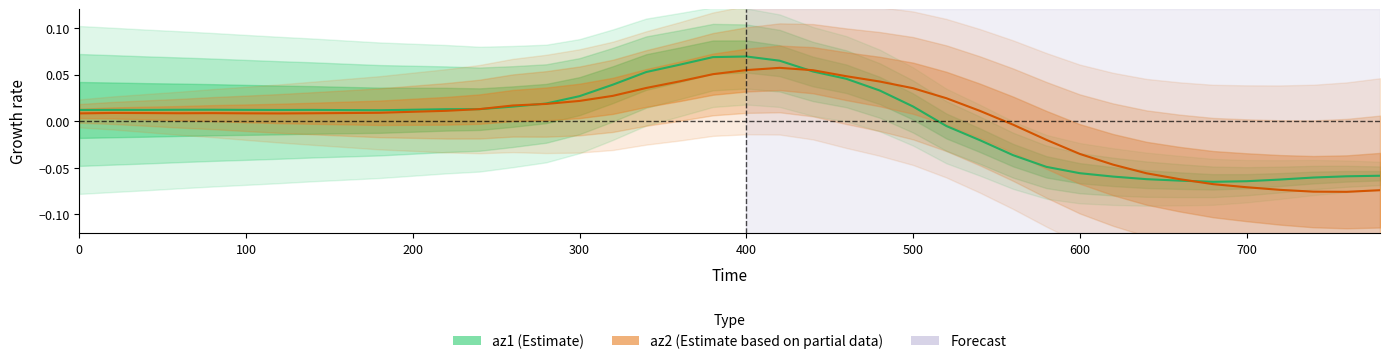

Which series ends up on top after the final intersection of az2 (Estimate based on partial data) and az1 (Estimate)?

az1 (Estimate)